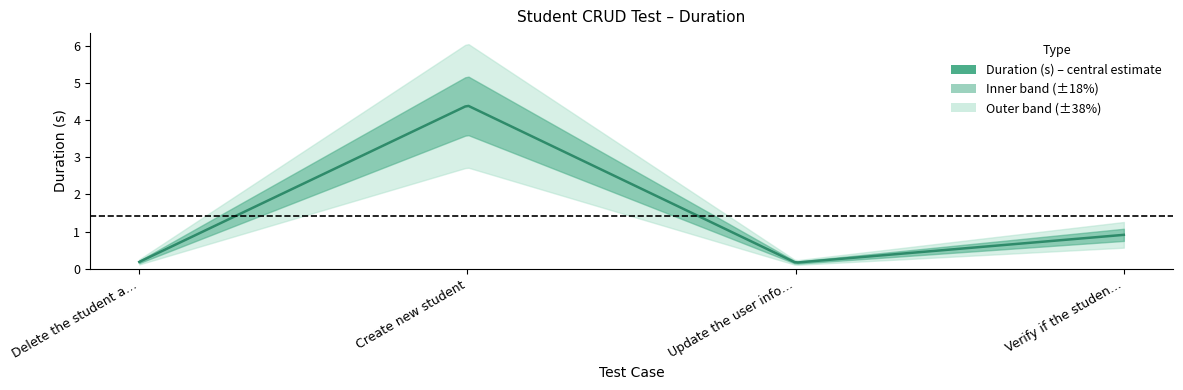

Rank the categories by value from highest to lowest.

Create new student, Verify if the student was added, Delete the student and verify, Update the user information